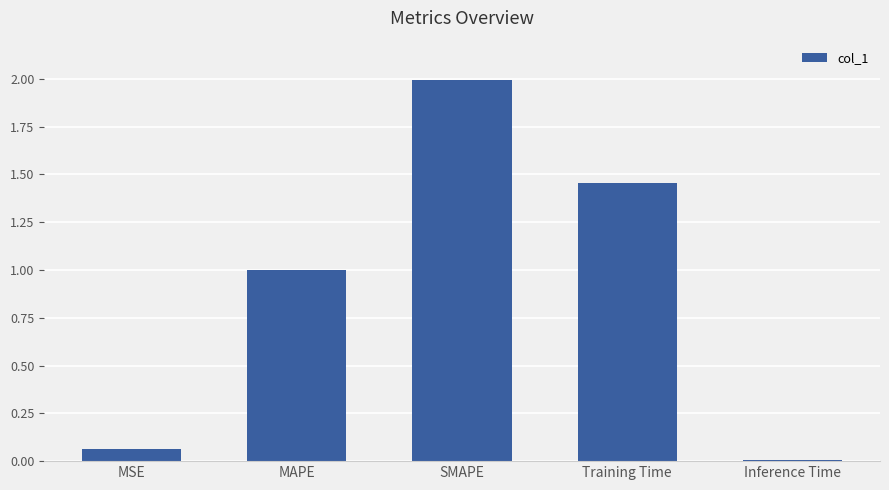

What position from the left is Inference Time?

5